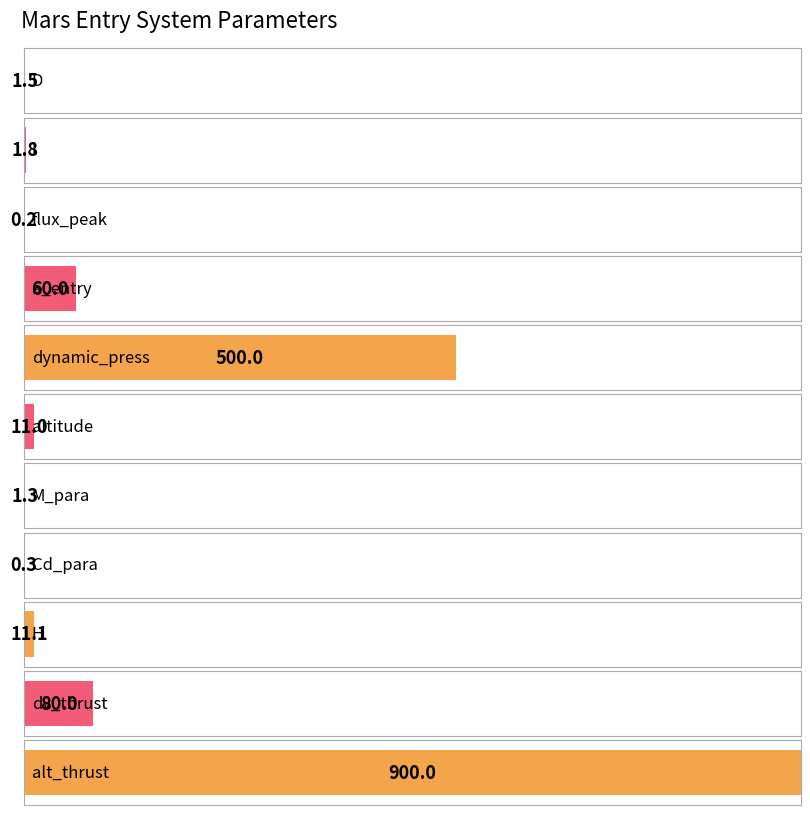

The chart shows a value of 11.0 at altitude. True or false?

True